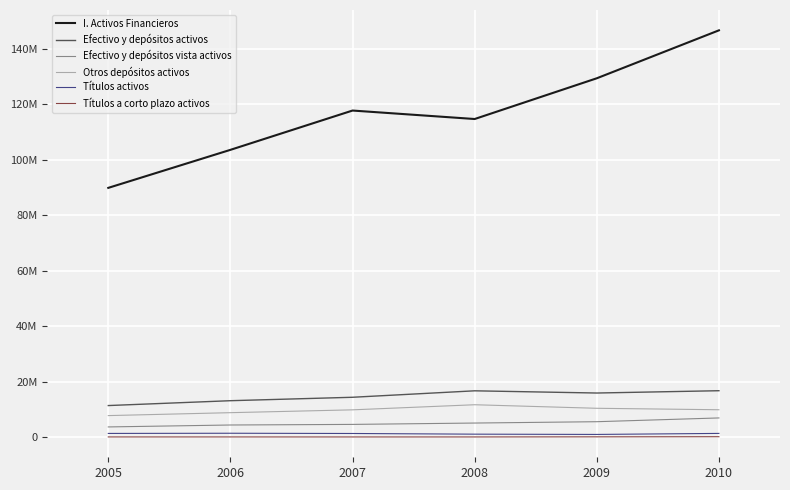

At which label does Efectivo y depósitos vista activos first exceed 5022182?

2009